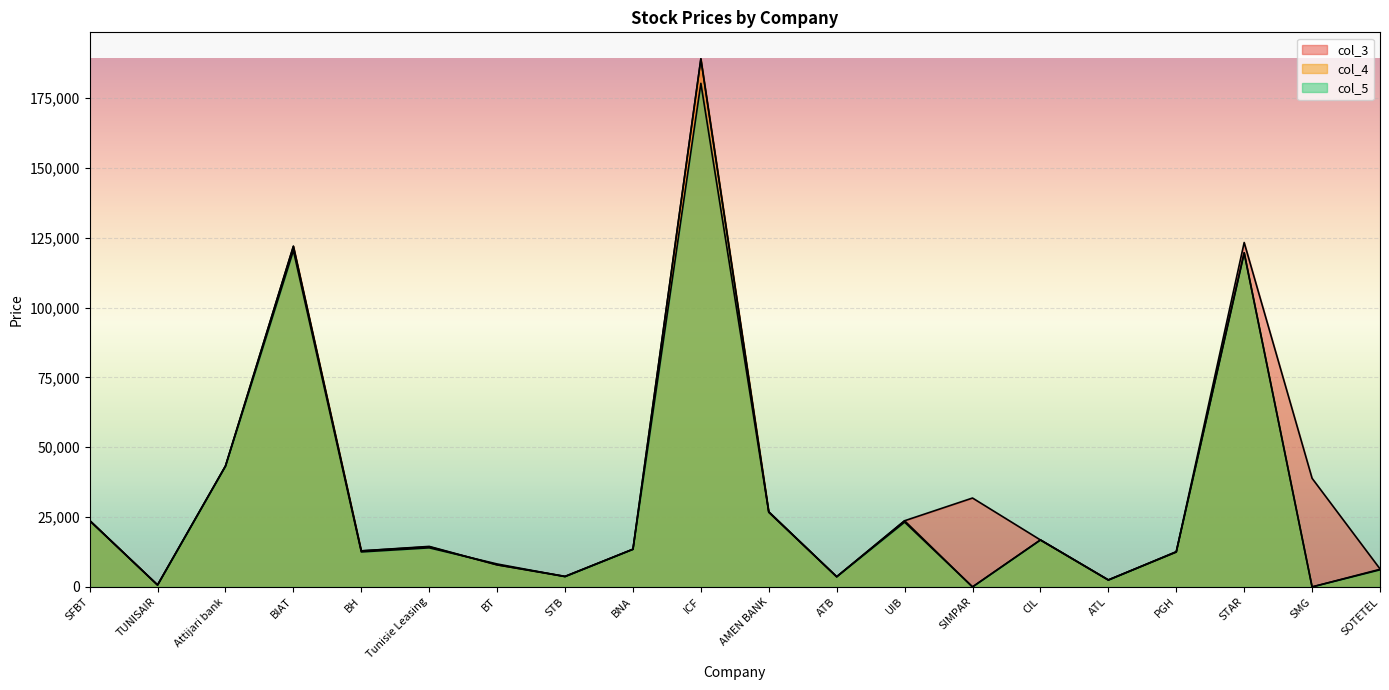

Reading right to left, transcribe all the data shown in this chart.

col_3: SOTETEL=6450	SMG=38880	STAR=123300	PGH=12500	ATL=2510	CIL=16810	SIMPAR=31820	UIB=23690	ATB=3640	AMEN BANK=26750	ICF=189090	BNA=13490	STB=3790	BT=7900	Tunisie Leasing=14500	BH=12900	BIAT=122000	Attijari bank=43300	TUNISAIR=690	SFBT=23780
col_4: SOTETEL=6300	SMG=0	STAR=119610	PGH=12490	ATL=2500	CIL=16810	SIMPAR=0	UIB=23680	ATB=3640	AMEN BANK=26930	ICF=189000	BNA=13500	STB=3700	BT=7900	Tunisie Leasing=14350	BH=12900	BIAT=121900	Attijari bank=43300	TUNISAIR=690	SFBT=23780
col_5: SOTETEL=6120	SMG=0	STAR=119610	PGH=12630	ATL=2430	CIL=16810	SIMPAR=0	UIB=23190	ATB=3640	AMEN BANK=26750	ICF=180290	BNA=13460	STB=3700	BT=8210	Tunisie Leasing=13990	BH=12520	BIAT=120400	Attijari bank=43200	TUNISAIR=680	SFBT=23700